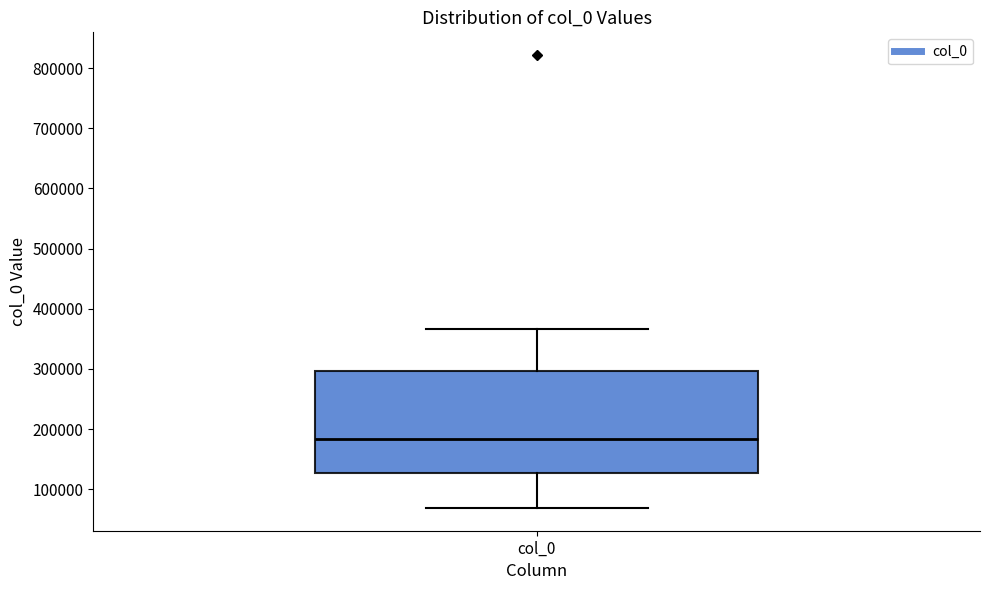

Read this box plot against the y-axis: the position of the median line, the range covered by the box, and the ends of both whiskers. The values are not printed on the chart, so give them approximately, as read against the axis.

median 180000, box 130000 to 300000, whiskers 70000 to 370000